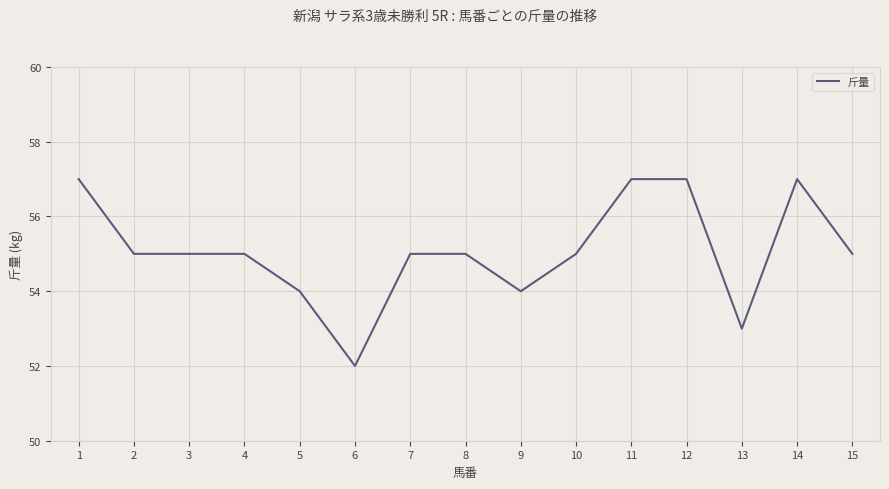

Reading right to left, what are all the values shown in this chart?

55	57	53	57	57	55	54	55	55	52	54	55	55	55	57